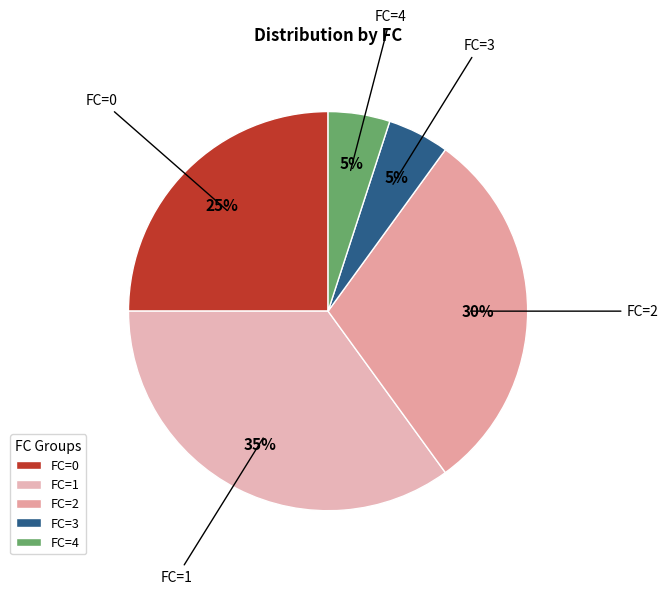

How many segments does this pie chart have?

5